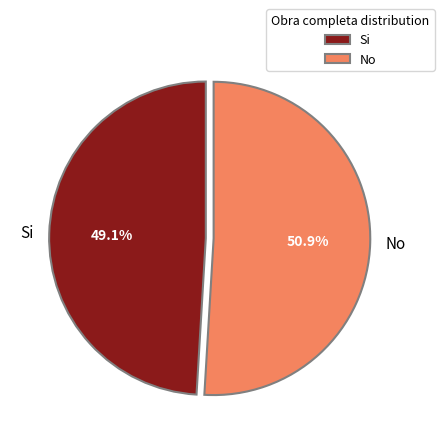

True or false: Si accounts for 62% of the total.

False